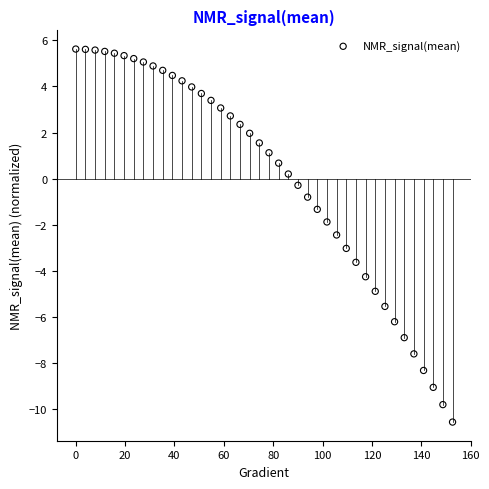

What is the range of Y values (max minus min)?

16.2